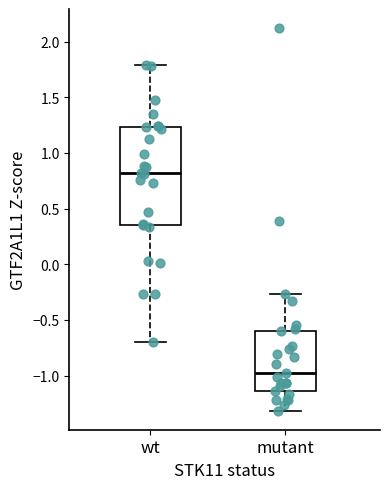

Reading left to right, read every box against the y-axis: the position of its median line, the range the box covers, and the ends of its whiskers. The values are not printed on the chart, so give them approximately, as read against the axis.

wt: median 0.80, box 0.35 to 1.25, whiskers -0.70 to 1.80
mutant: median -1.00, box -1.15 to -0.60, whiskers -1.30 to -0.25